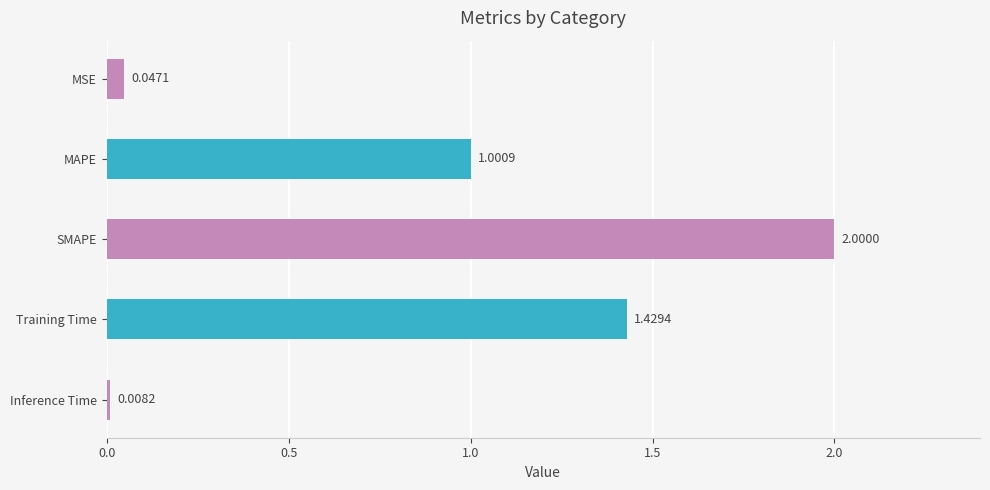

Which label corresponds to the largest value in the chart?

SMAPE